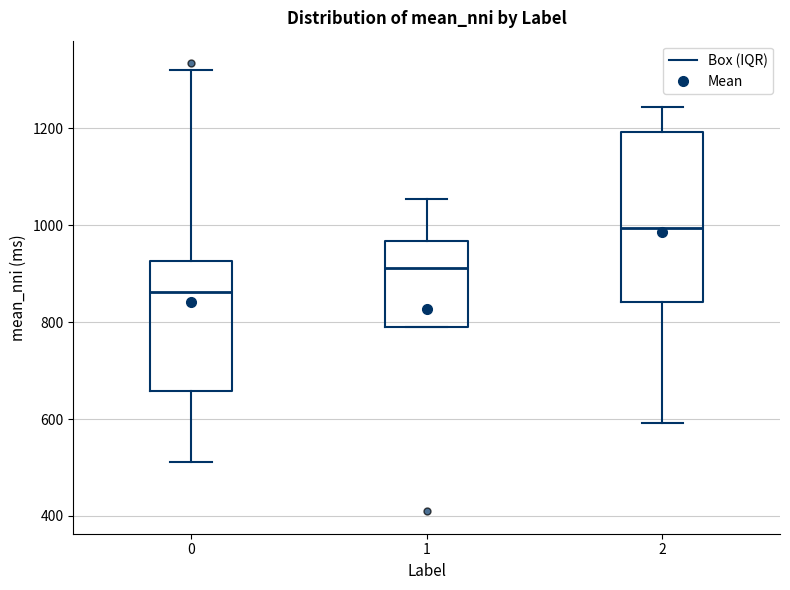

Reading left to right, read every box against the y-axis: the position of its median line, the range the box covers, and the ends of its whiskers. The values are not printed on the chart, so give them approximately, as read against the axis.

0: median 860, box 660 to 920, whiskers 520 to 1320
1: median 920, box 780 to 960, whiskers 780 to 1060
2: median 1000, box 840 to 1200, whiskers 600 to 1240